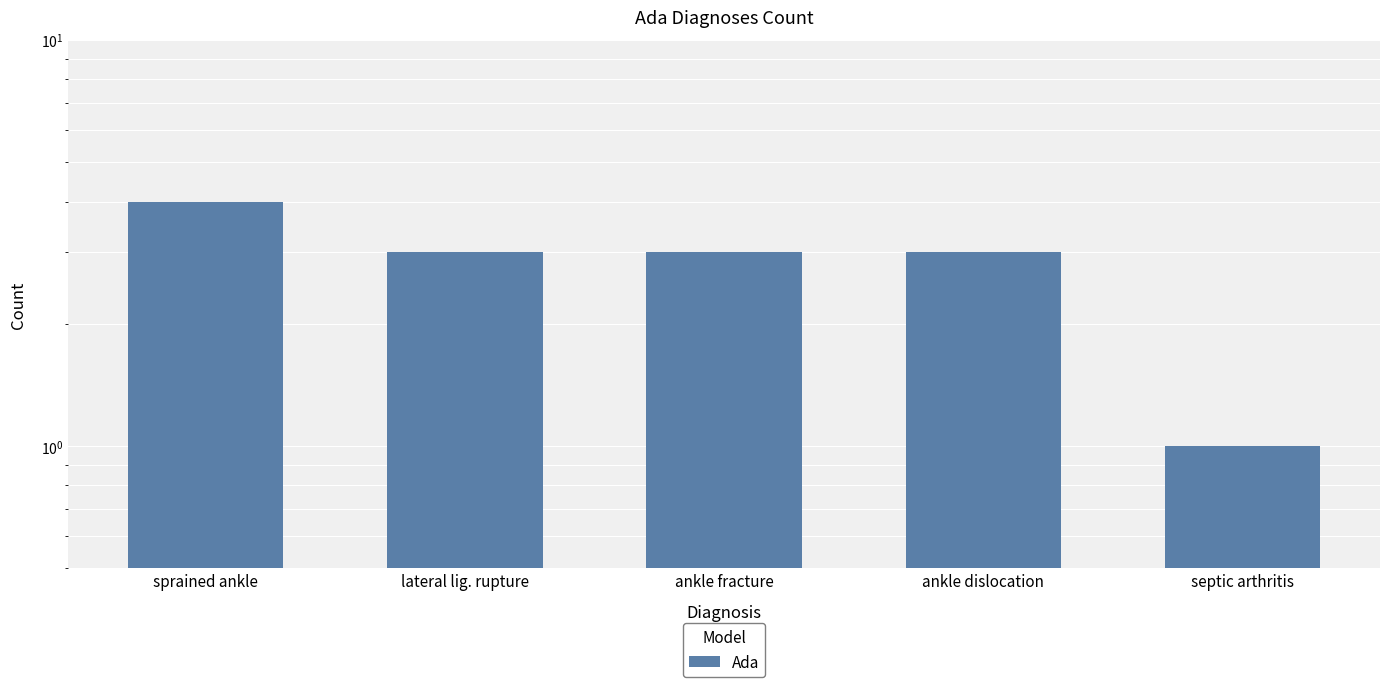

Is it true that the value at ankle dislocation is 5?

False